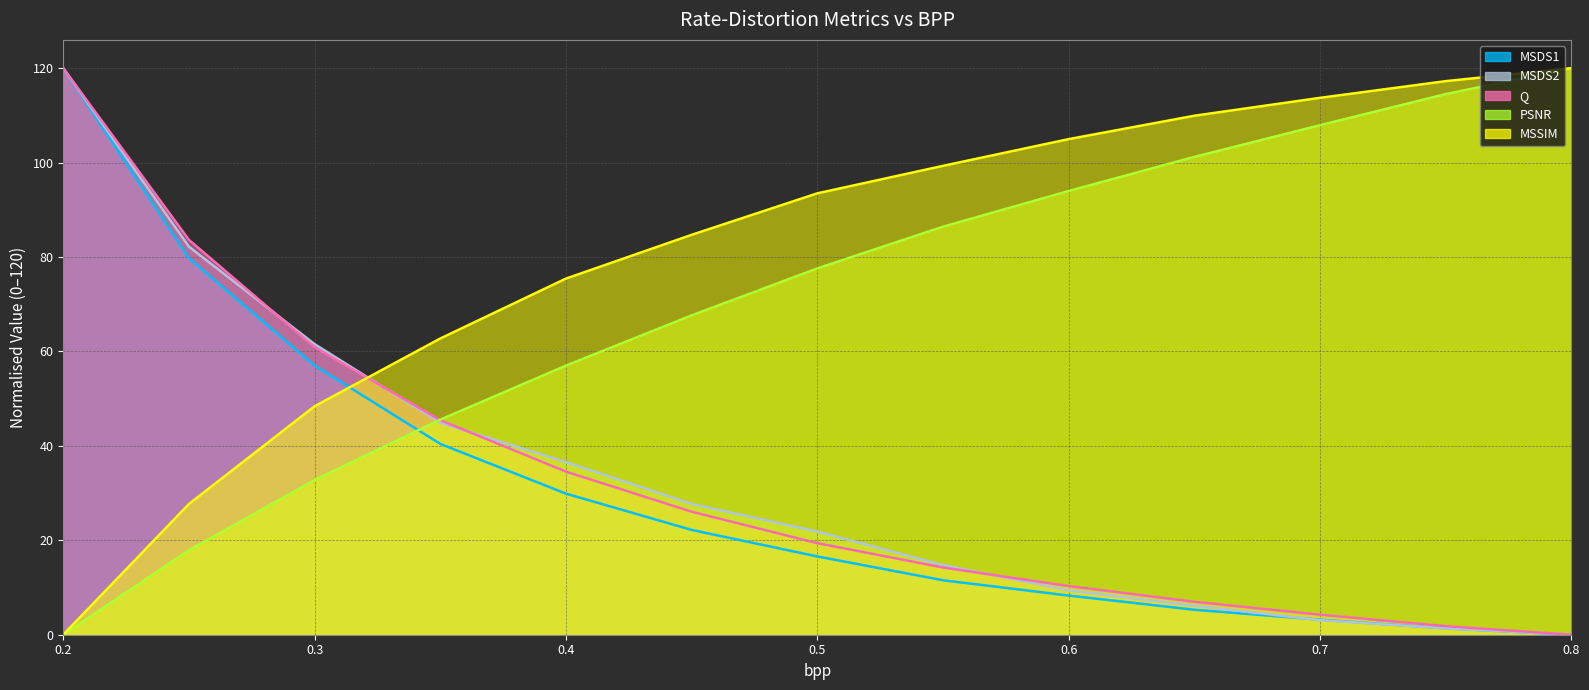

What is the value of the Q point at the 1st from the left?

120.0